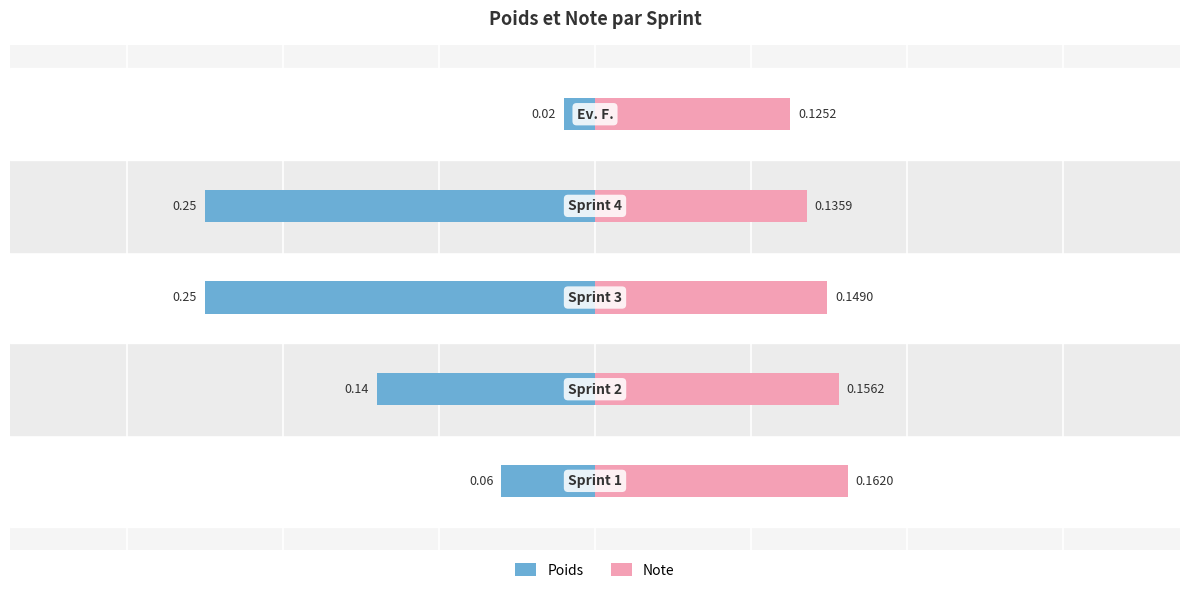

True or false: Note has a value of 0.2 at 2.

False